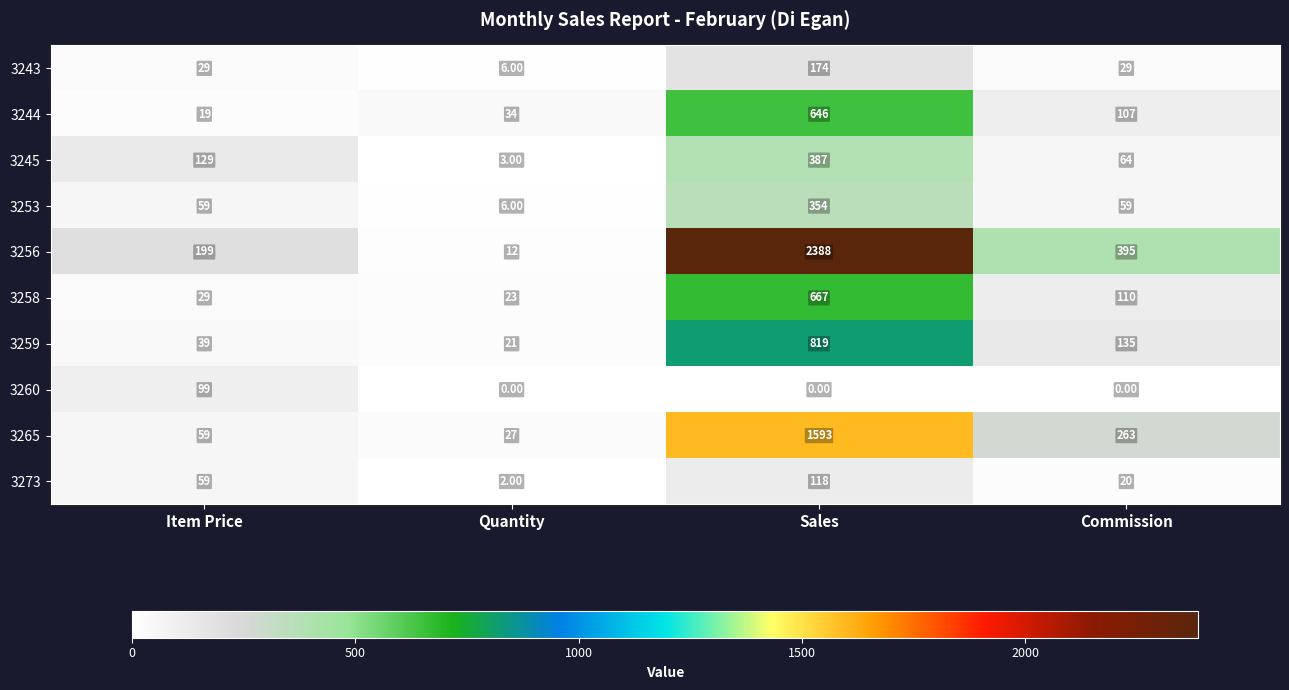

At which category is the sum across all series the highest?

Sales